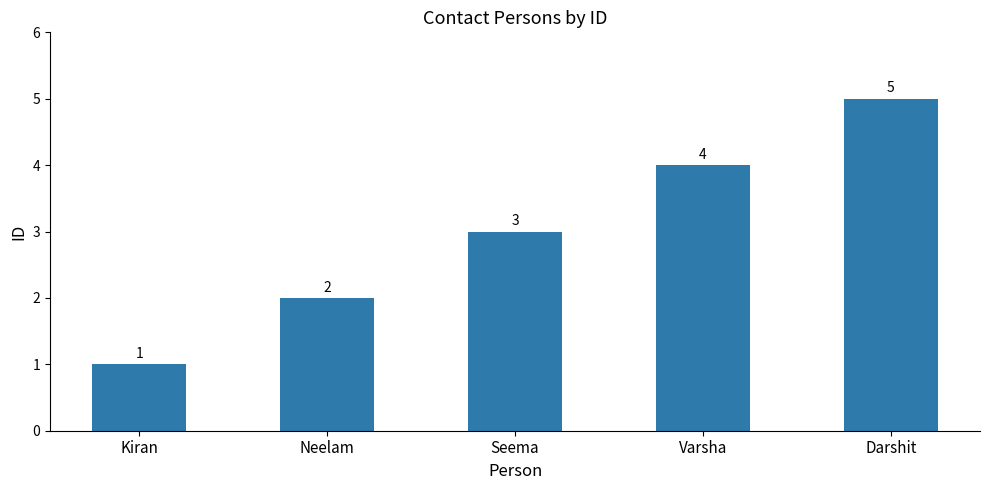

What is the approximate value at Neelam?

2